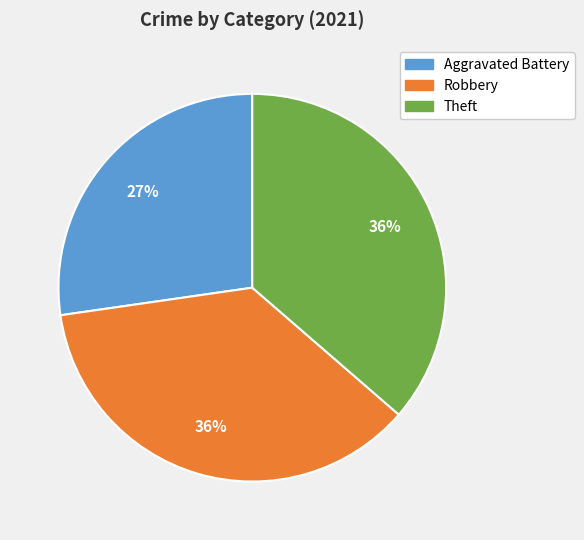

Does any single category account for the majority?

No